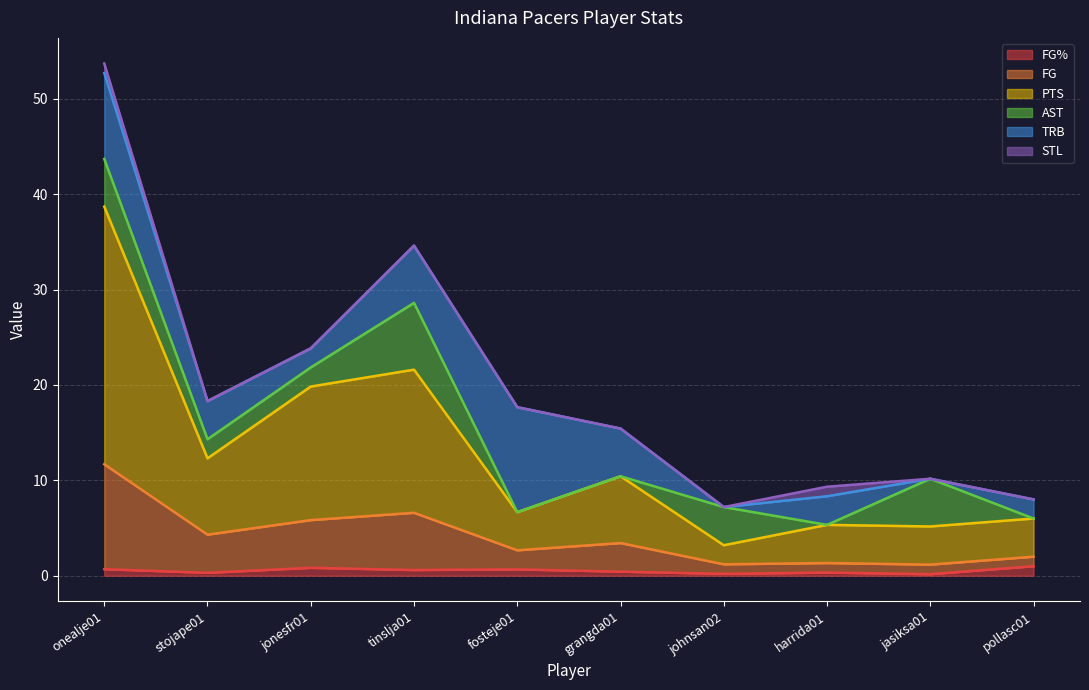

At which category is the sum across all series the highest?

onealje01